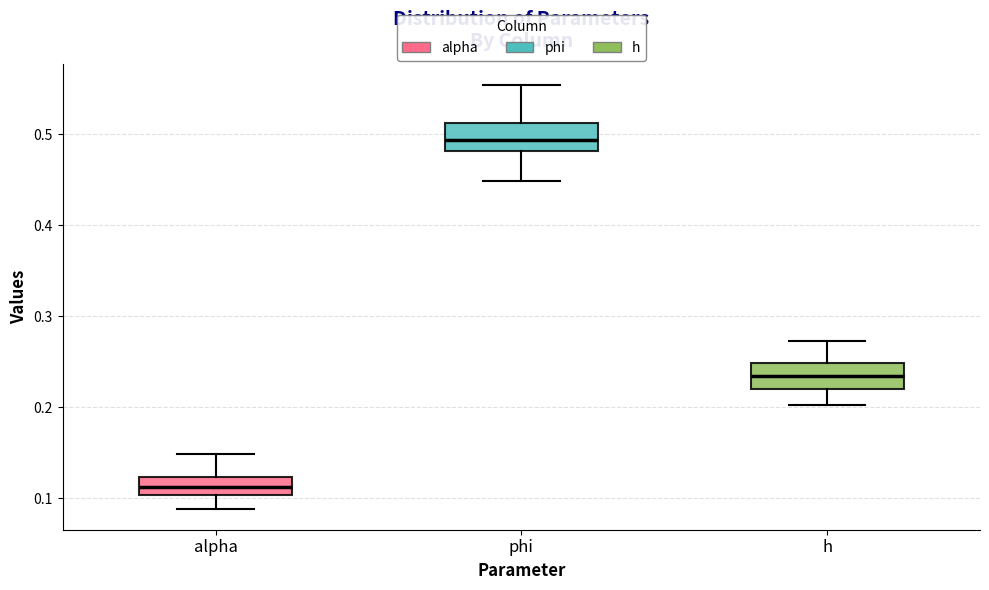

Reading left to right, transcribe this box plot: for each box, give where its median line is, the range the box spans, and where its two whiskers end, as read against the y-axis. The values are not printed on the chart, so give them approximately, as read against the axis.

alpha: median 0.11, box 0.10 to 0.12, whiskers 0.09 to 0.15
phi: median 0.49, box 0.48 to 0.51, whiskers 0.45 to 0.55
h: median 0.23, box 0.22 to 0.25, whiskers 0.20 to 0.27